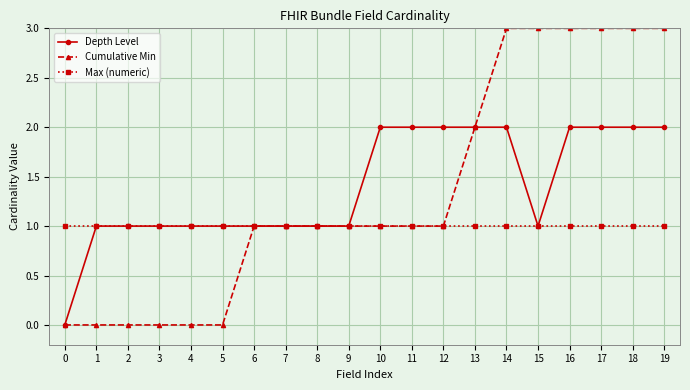

The Depth Level series shows 0 at 15. True or false?

False